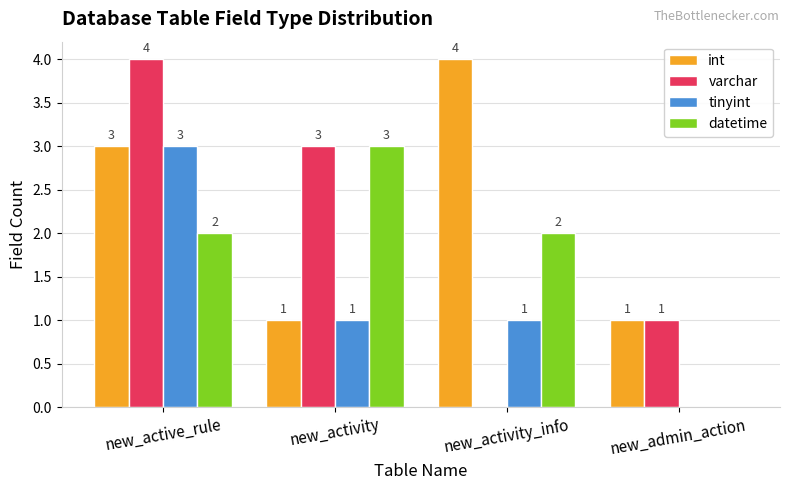

Reading right to left, extract all data points from this chart.

int: 1	4	1	3
varchar: 1	0	3	4
tinyint: 0	1	1	3
datetime: 0	2	3	2